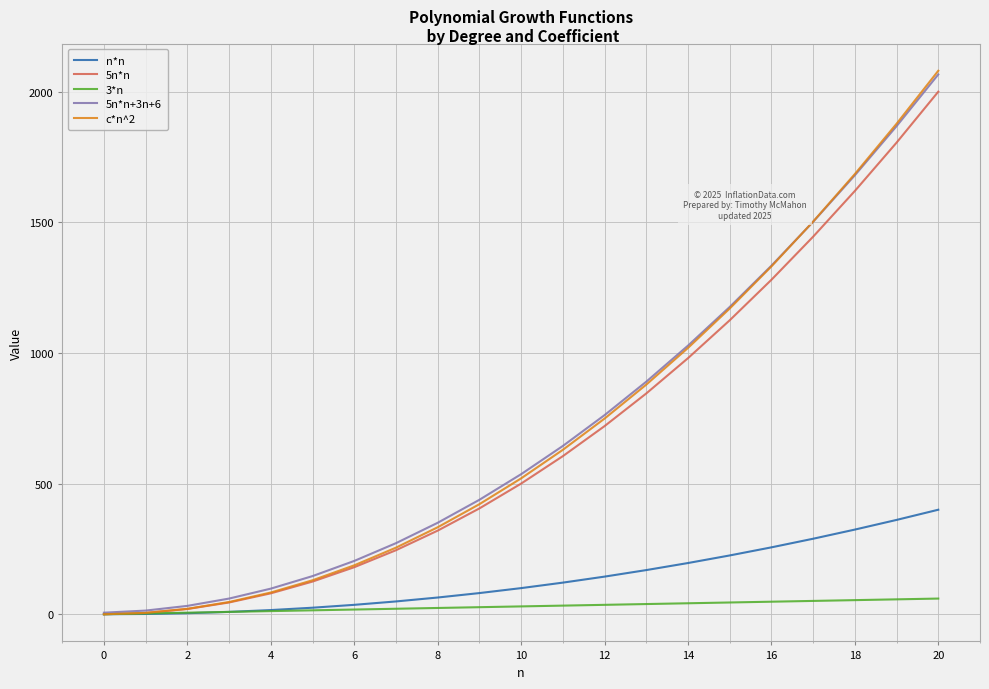

What is the greatest value displayed?

2080.0